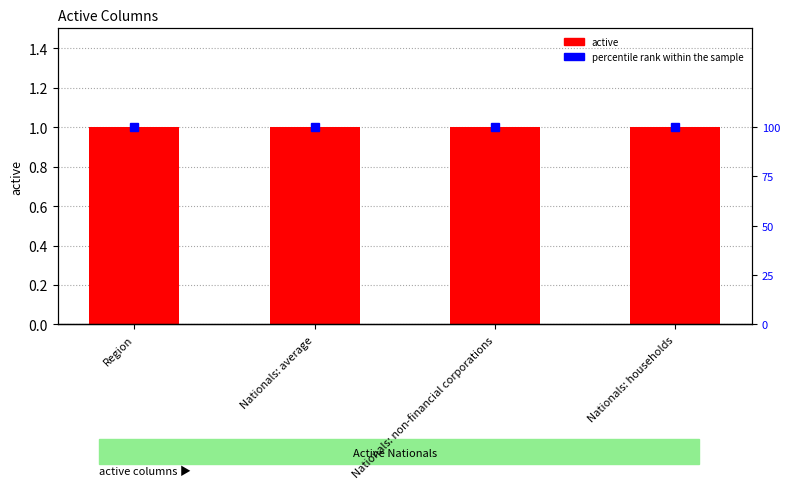

Which series has the largest range (max minus min)?

active